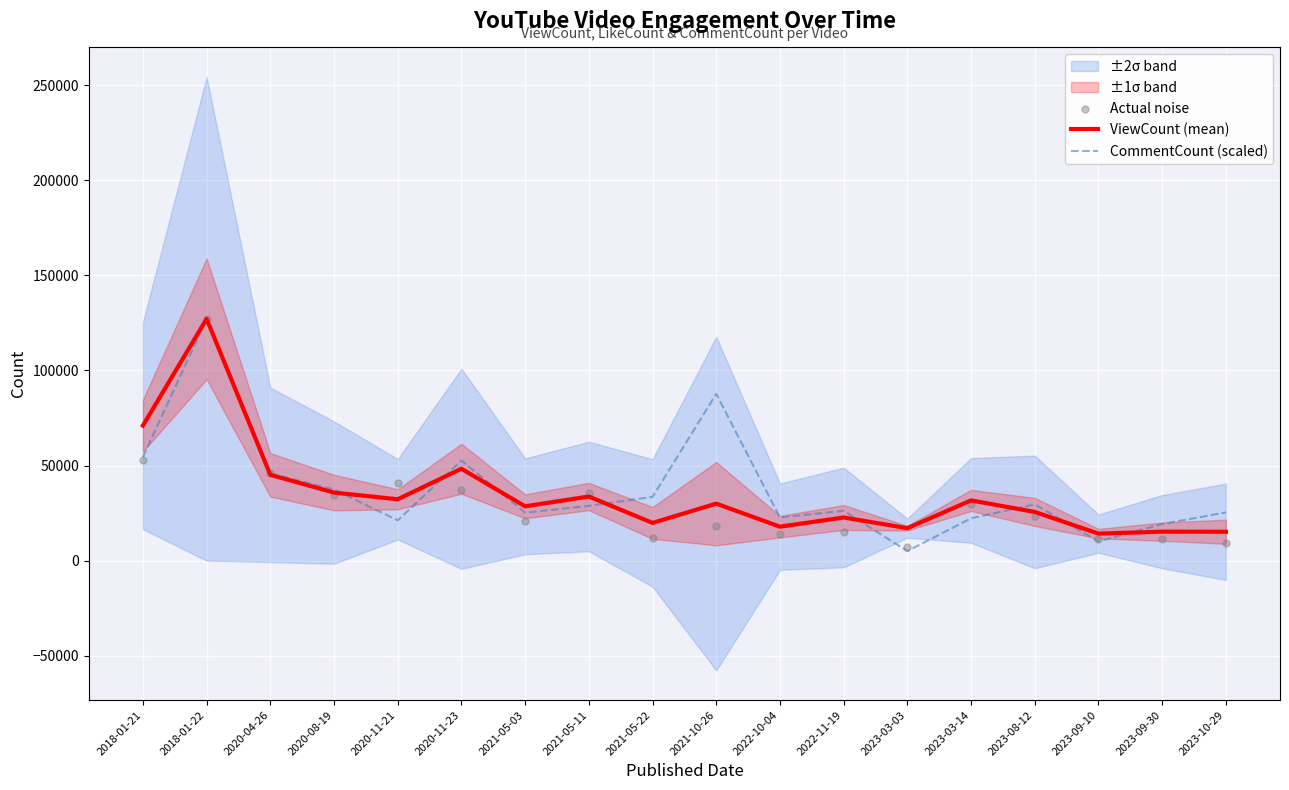

What is the total value across all series at 2020-11-21?

94298.0